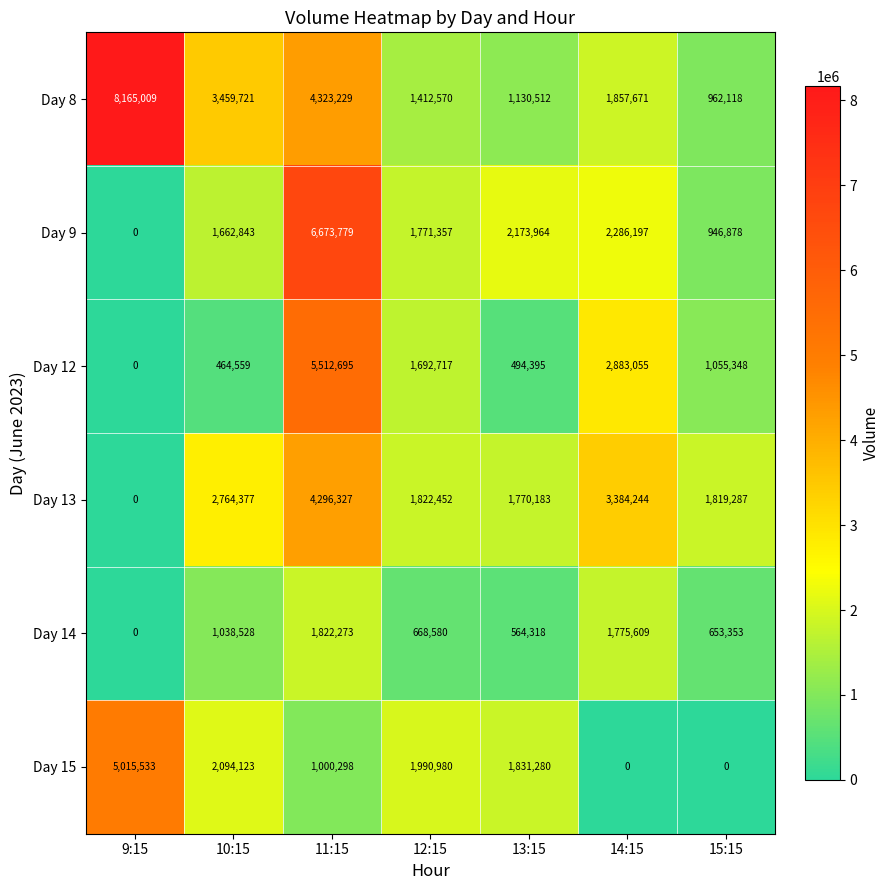

At which category is the sum across all series the highest?

11:15